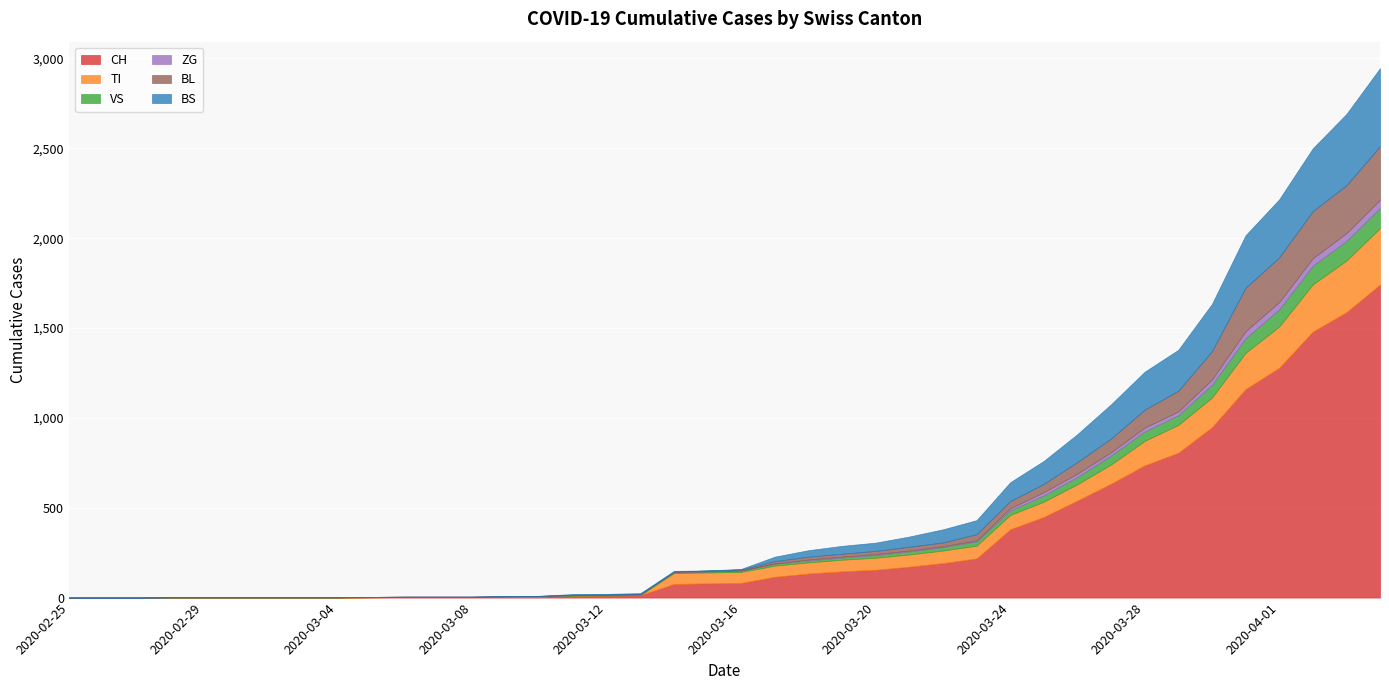

At how many categories does at least one series exceed 255?

12